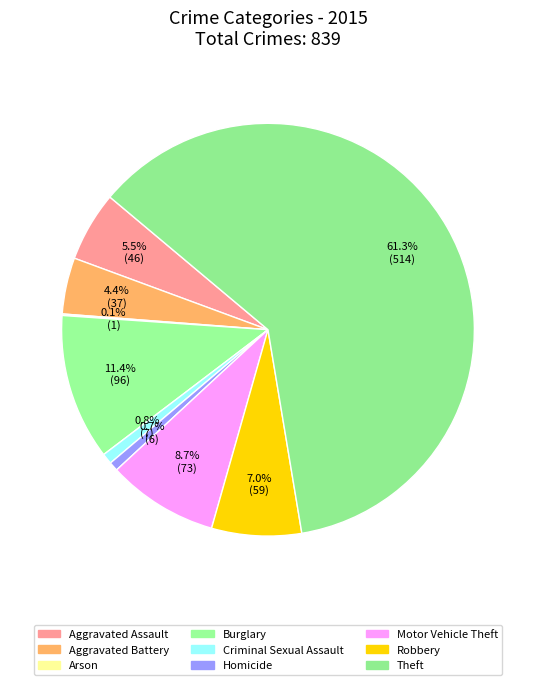

What is the ratio of the value at Burglary to the value at Homicide?

16.0